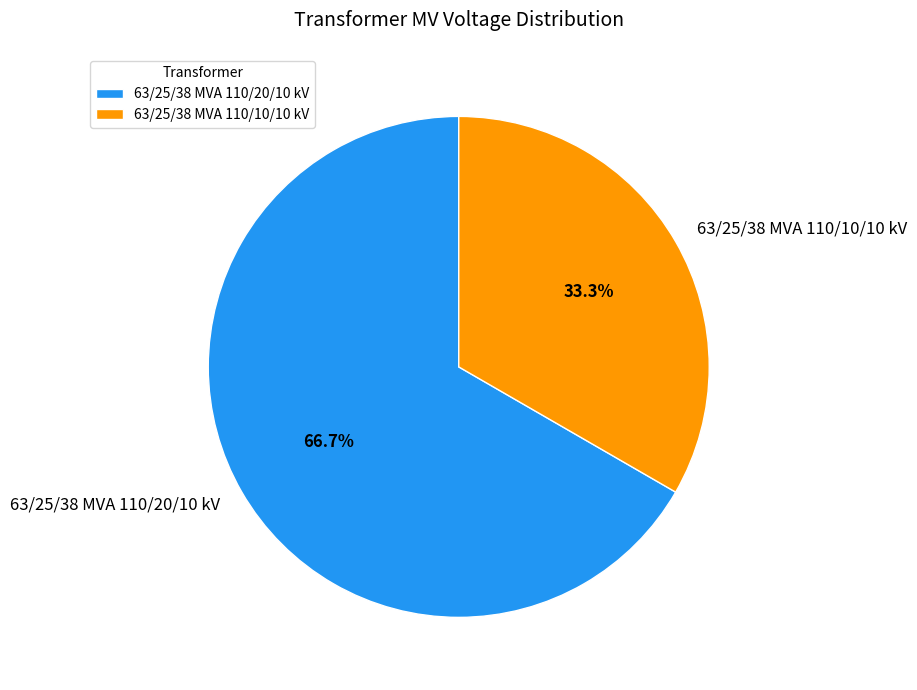

Does any single category account for the majority?

Yes